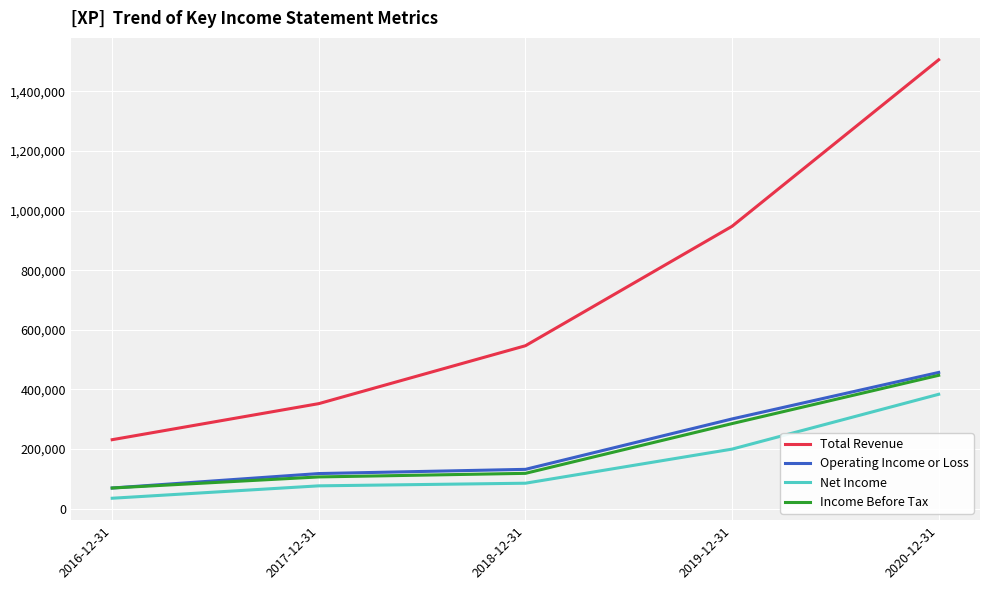

Rank the categories by Operating Income or Loss value from lowest to highest.

2016-12-31, 2017-12-31, 2018-12-31, 2019-12-31, 2020-12-31